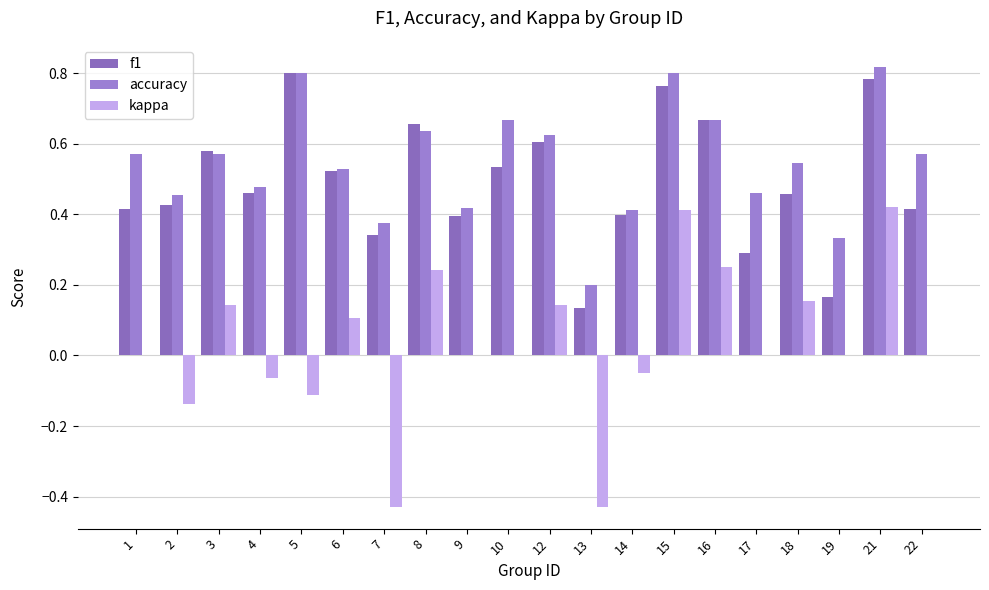

At how many categories does at least one series exceed 0?

20